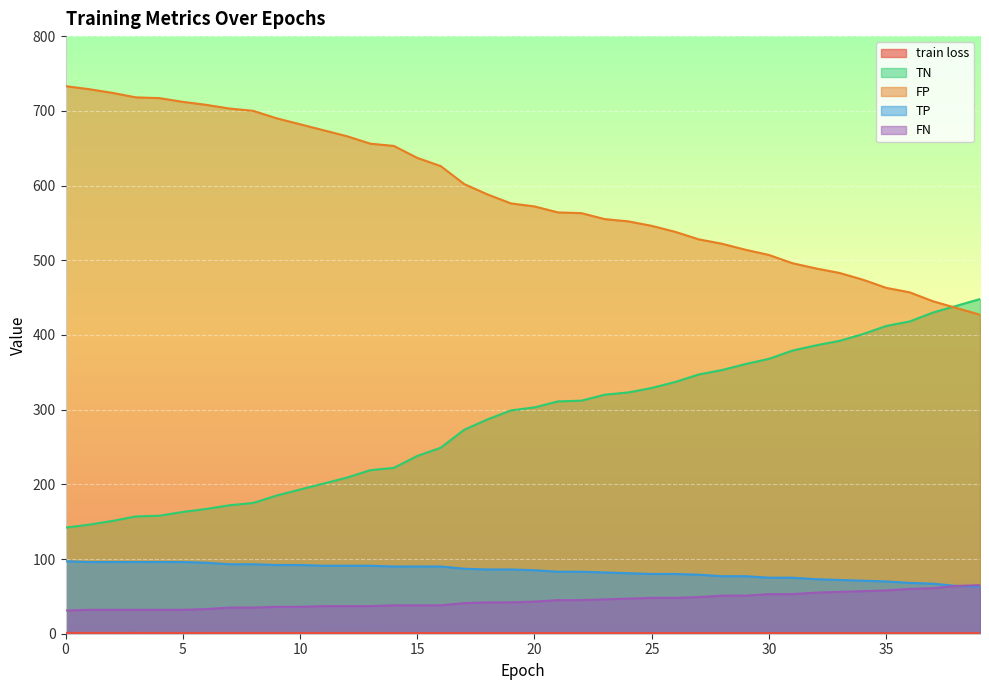

What is the maximum value shown in the chart?

733.0